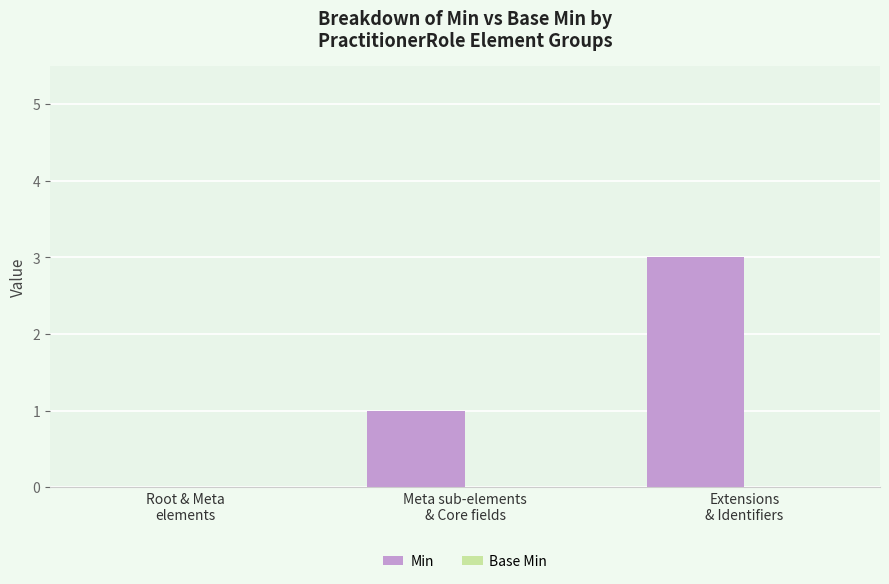

What is the greatest value displayed?

3